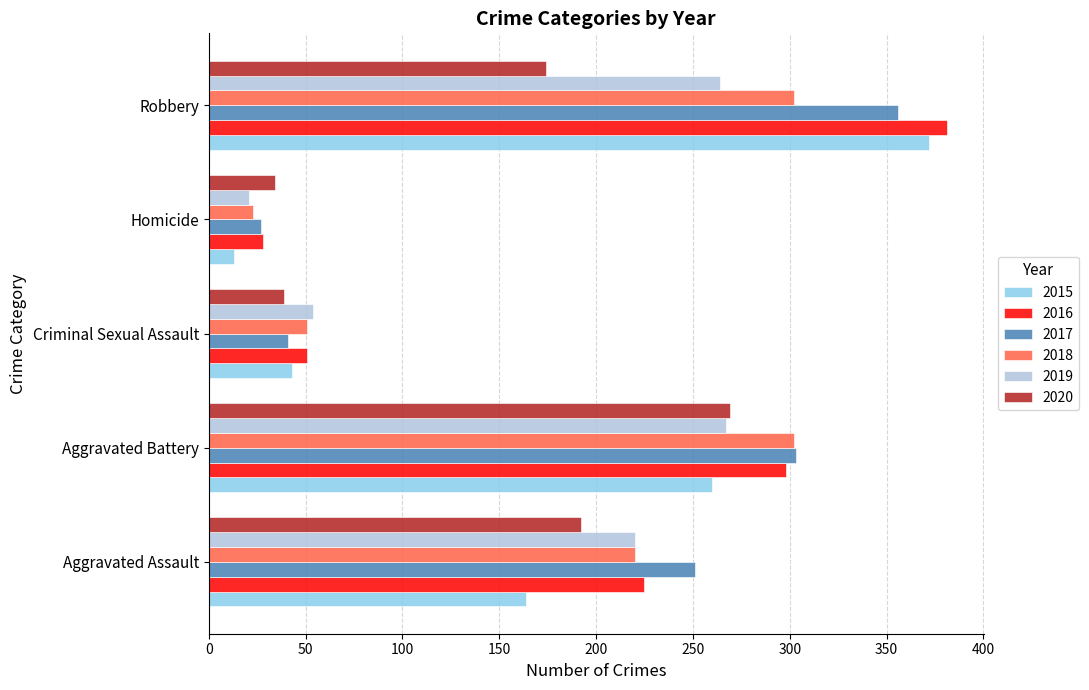

What are all the series names shown in the legend?

2015, 2016, 2017, 2018, 2019, 2020